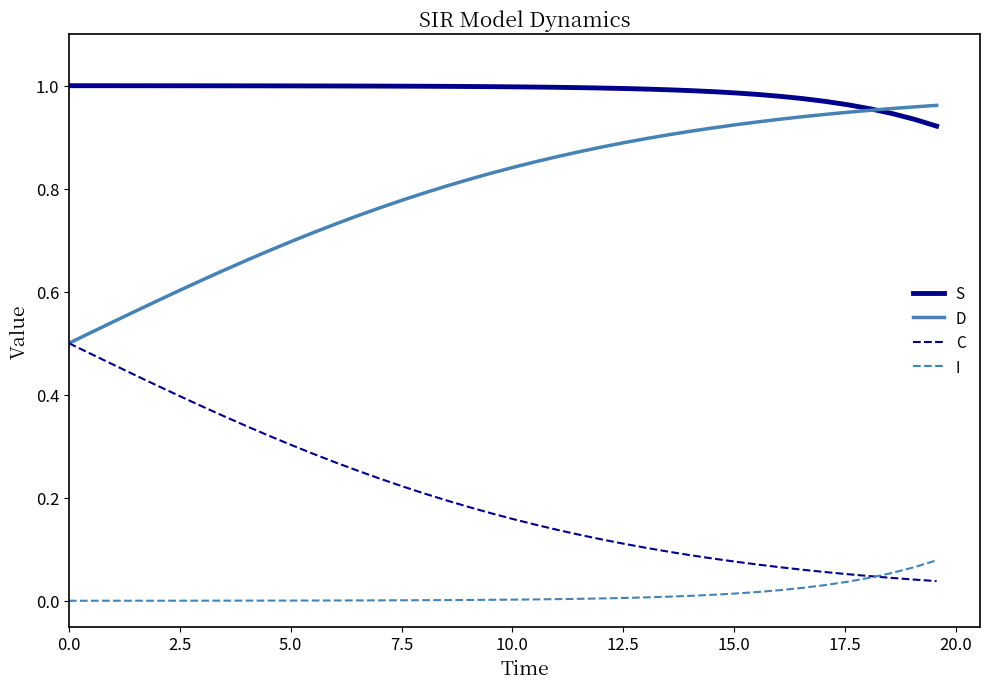

Which series has the largest total across all categories?

S